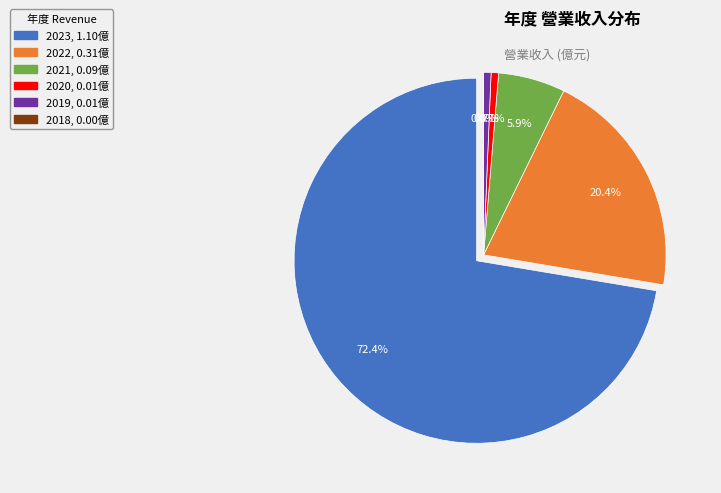

The 2020 slice represents 1% of the pie. True or false?

True